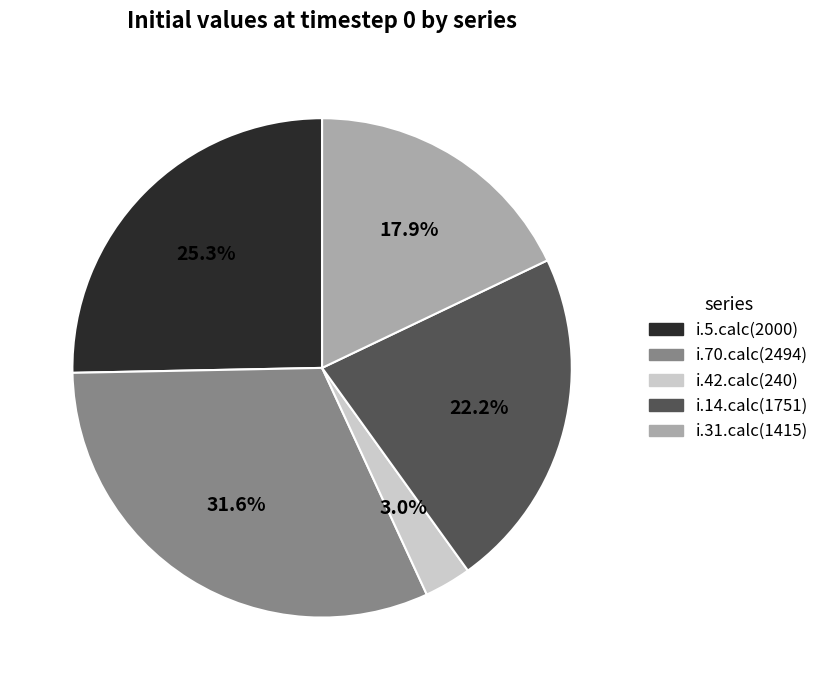

Is i.70.calc the majority of the pie?

No